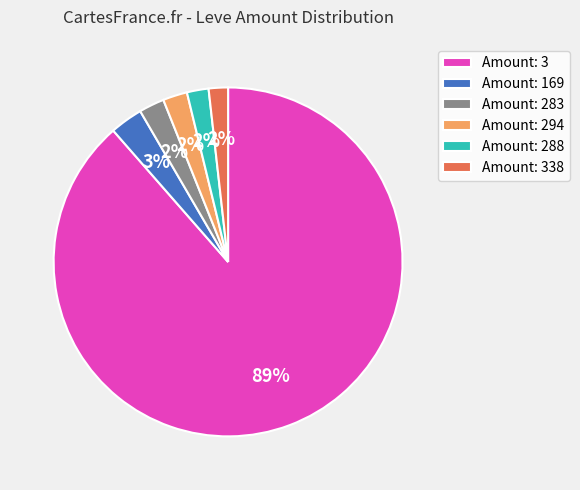

To the nearest percent, what is the difference between the largest and smallest slice percentages?

87%